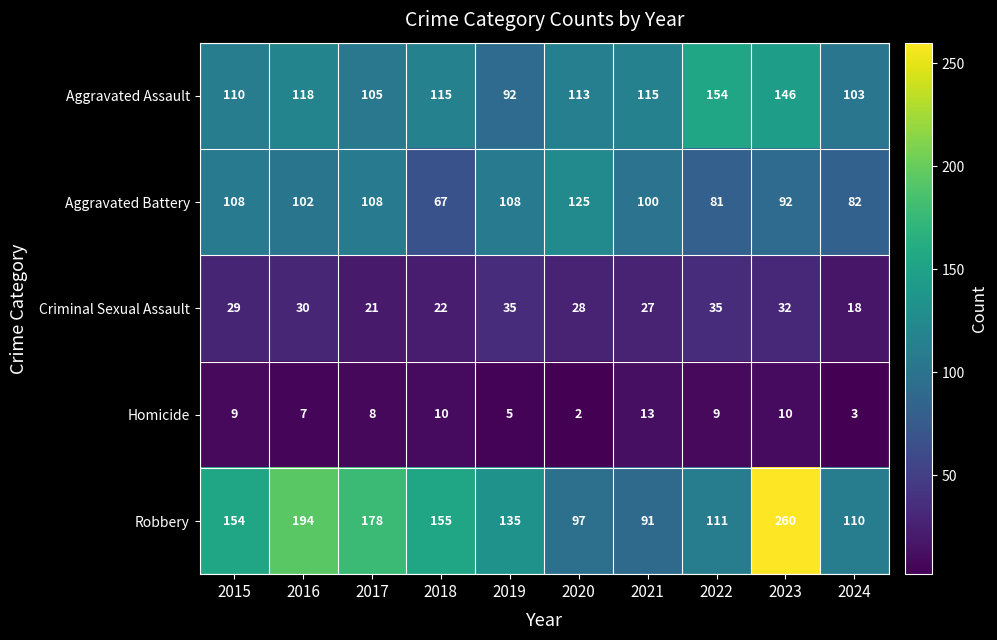

At 2016, list the series in order from largest to smallest.

Robbery, Aggravated Assault, Aggravated Battery, Criminal Sexual Assault, Homicide